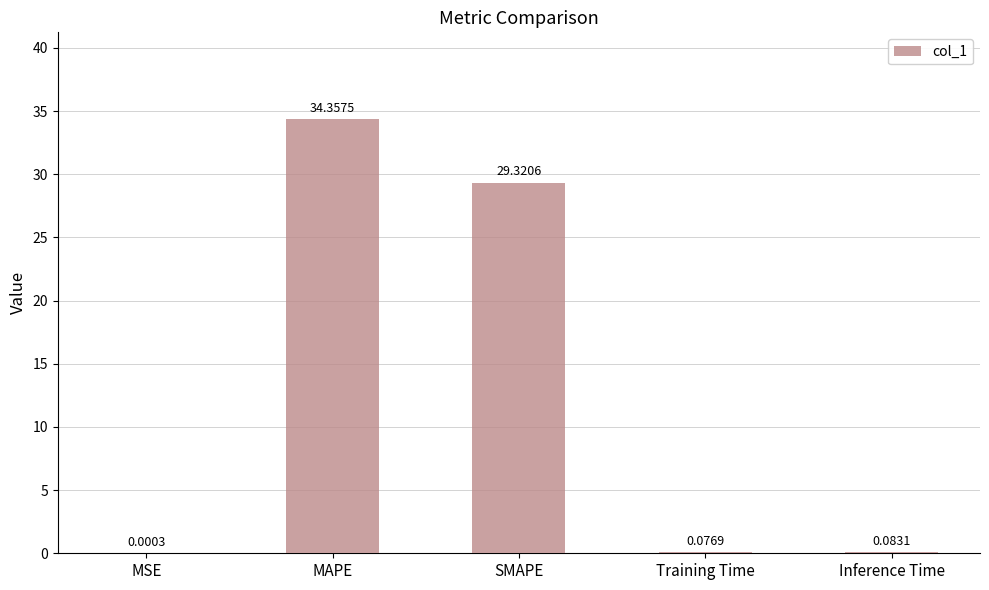

What is the sum of all values?

63.8